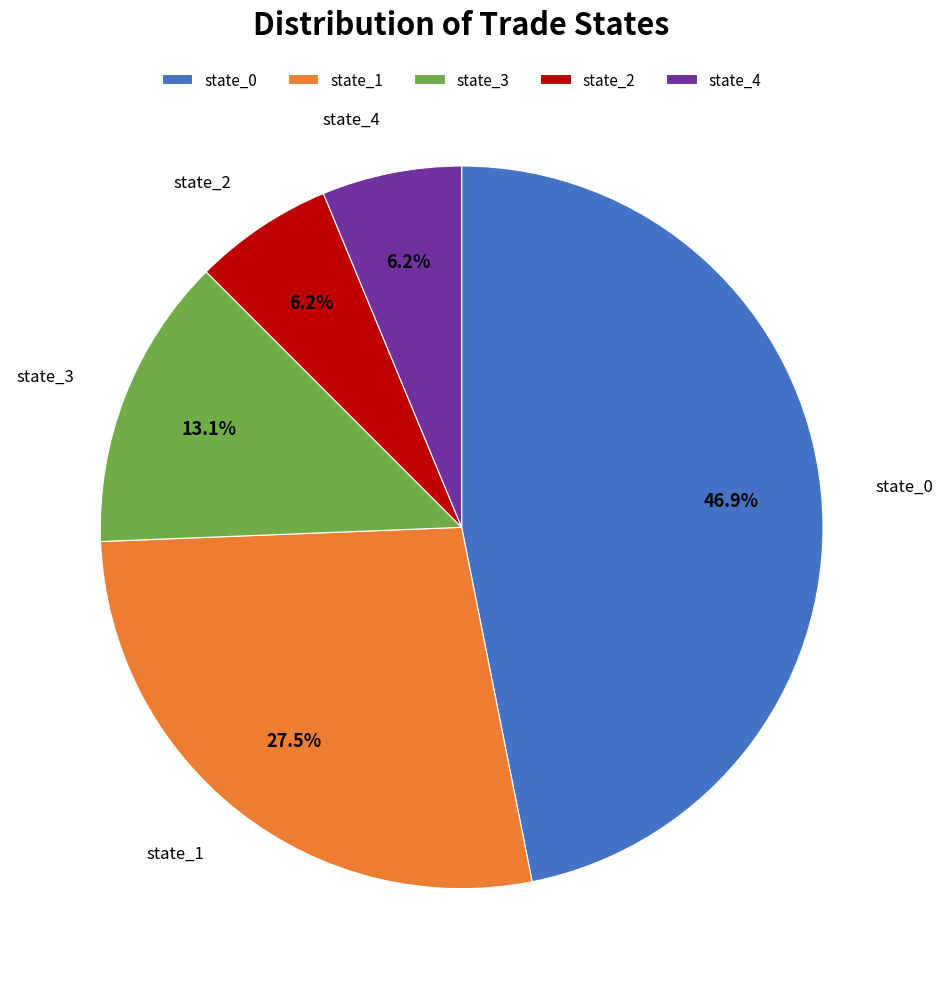

Approximately how many times larger is the value at state_4 compared to state_2?

1.0